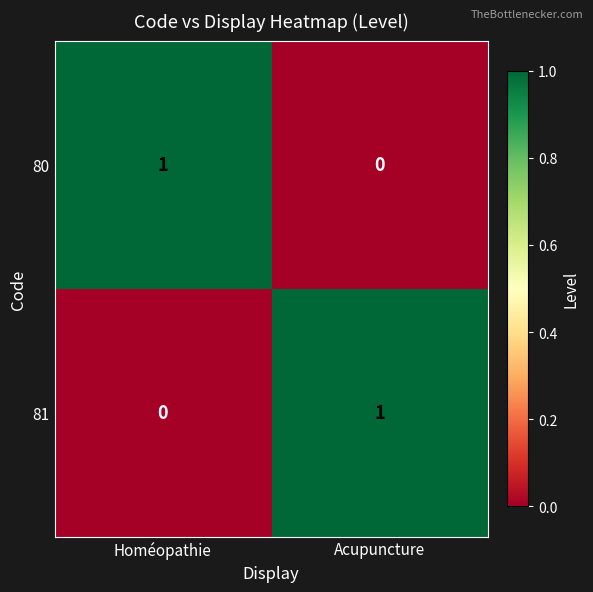

Which category has the lowest value in the 81 series?

Homéopathie